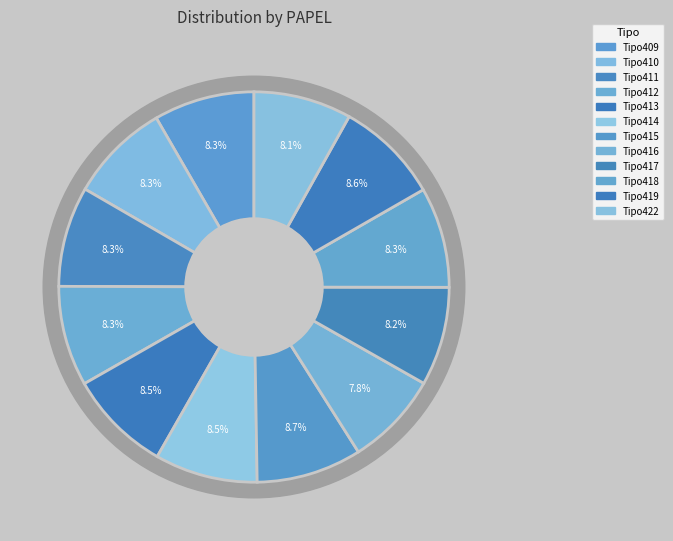

Does Tipo415 account for over 50% of the chart?

No